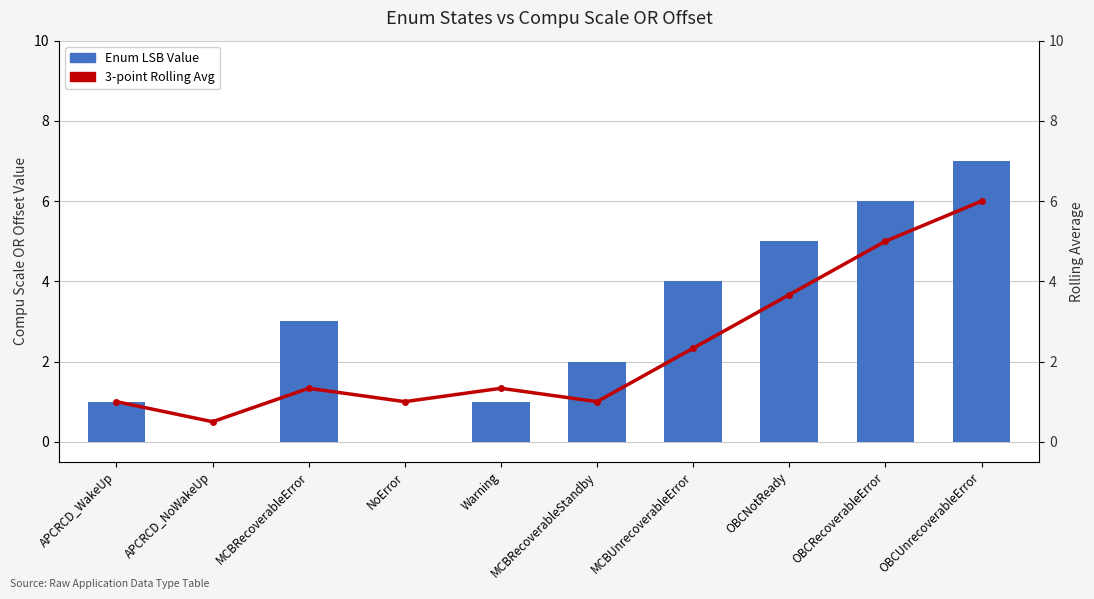

The value of 3-point Rolling Avg at OBCUnrecoverableError is 2.9. True or false?

False